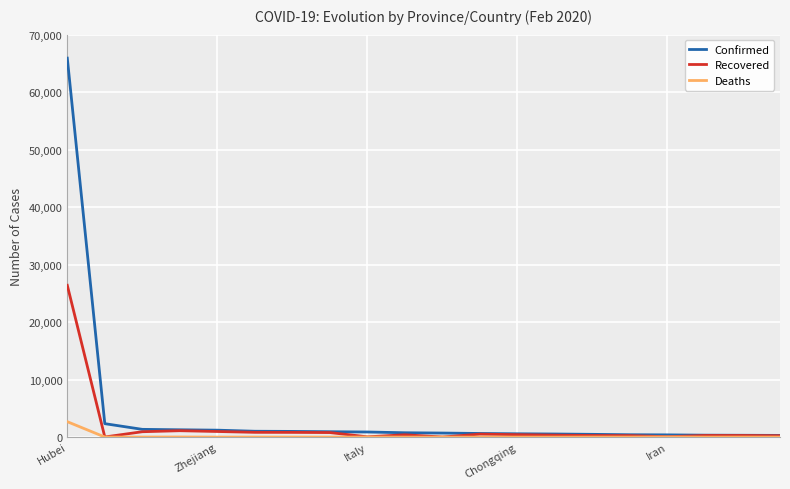

What is the maximum value shown in the chart?

65914